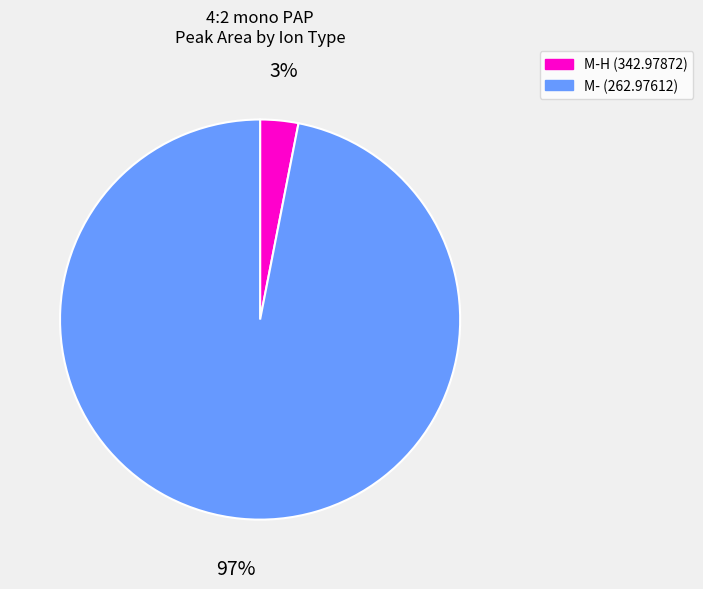

Is there any slice that represents more than half of the pie?

Yes